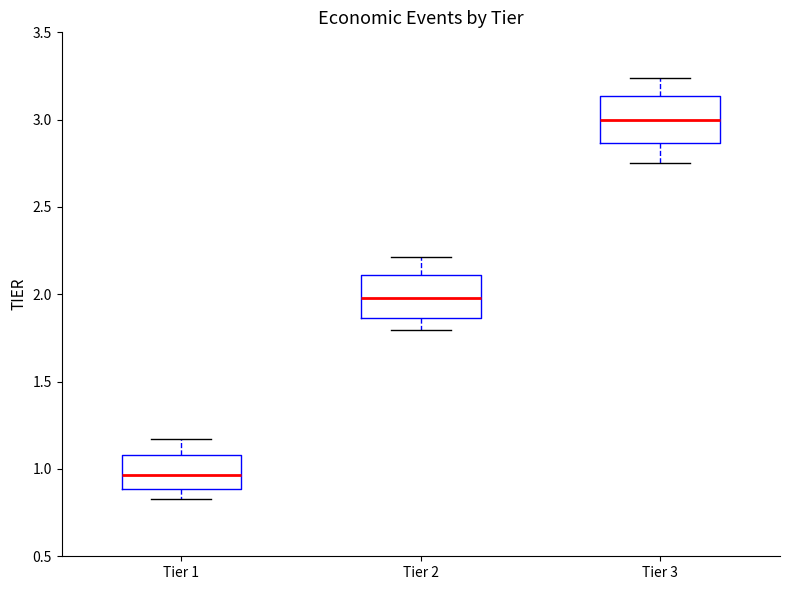

Reading left to right, transcribe this box plot: for each box, give where its median line is, the range the box spans, and where its two whiskers end, as read against the y-axis. The values are not printed on the chart, so give them approximately, as read against the axis.

Tier 1: median 0.95, box 0.90 to 1.10, whiskers 0.85 to 1.15
Tier 2: median 2.00, box 1.85 to 2.10, whiskers 1.80 to 2.20
Tier 3: median 3.00, box 2.85 to 3.15, whiskers 2.75 to 3.25